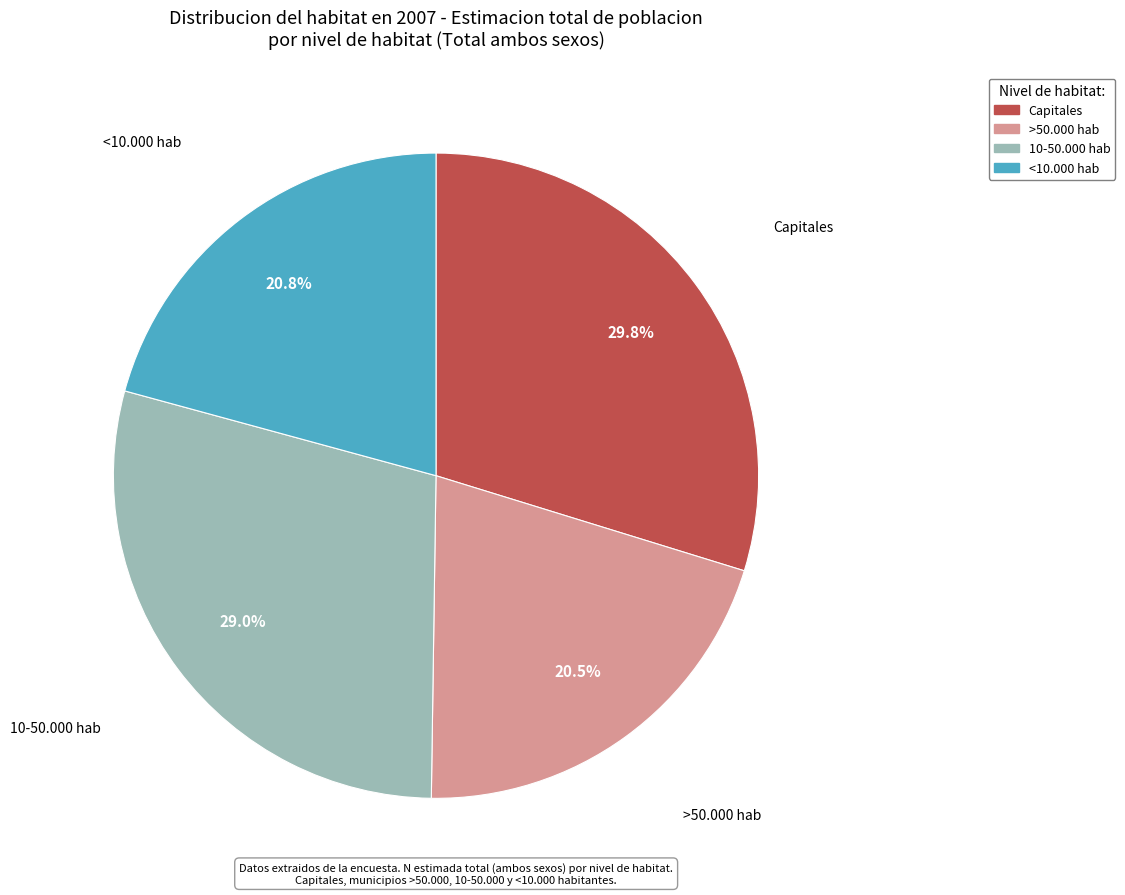

Combined, do >50.000 hab and 10-50.000 hab account for over 50%?

No